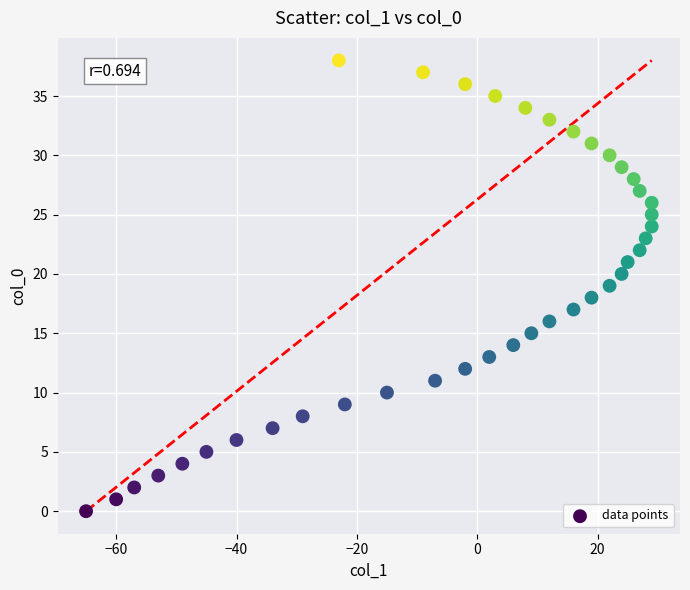

What is the range of X values (max minus min)?

94